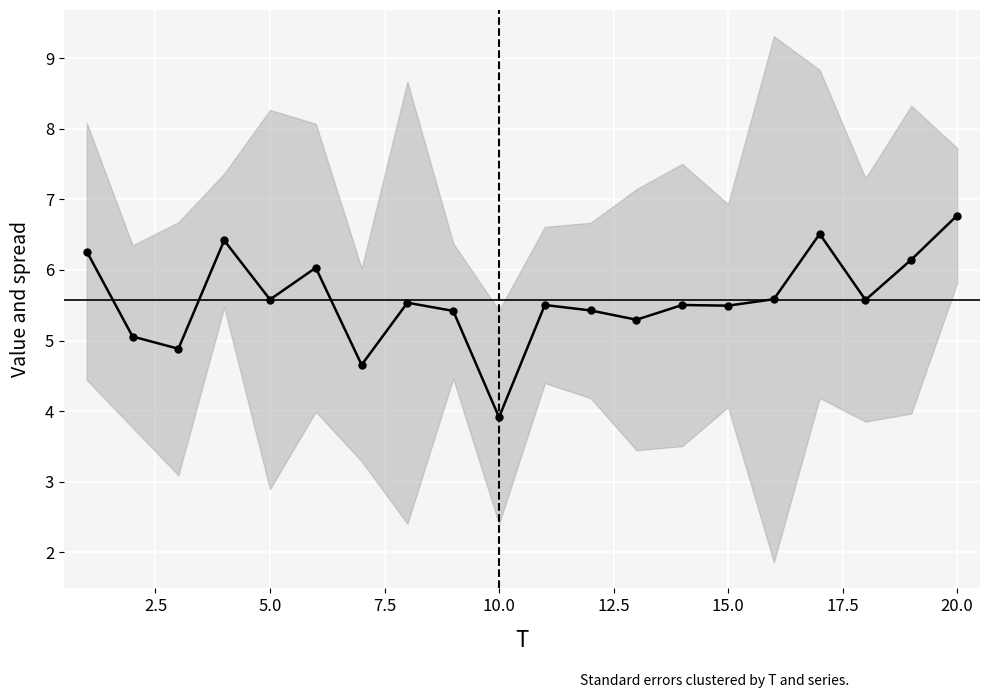

How many interior local peaks (higher than both neighbors) does the data have?

6